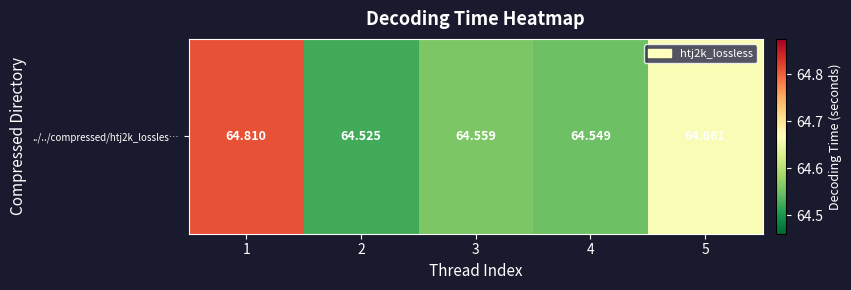

Count the values in the range 64 to 65.

5